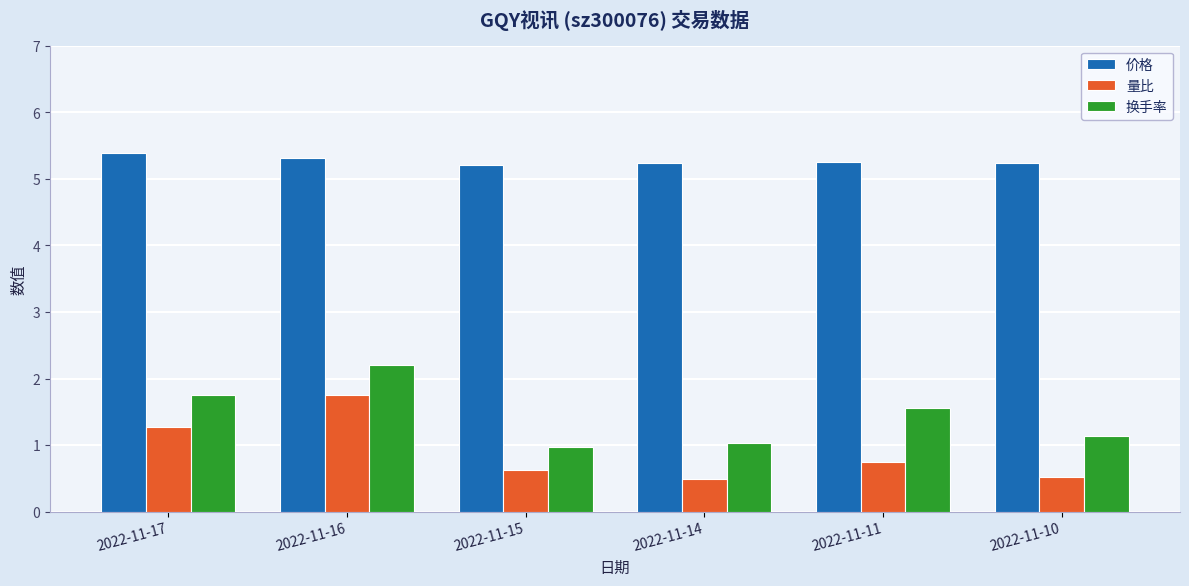

At which category is the sum across all series the highest?

2022-11-16